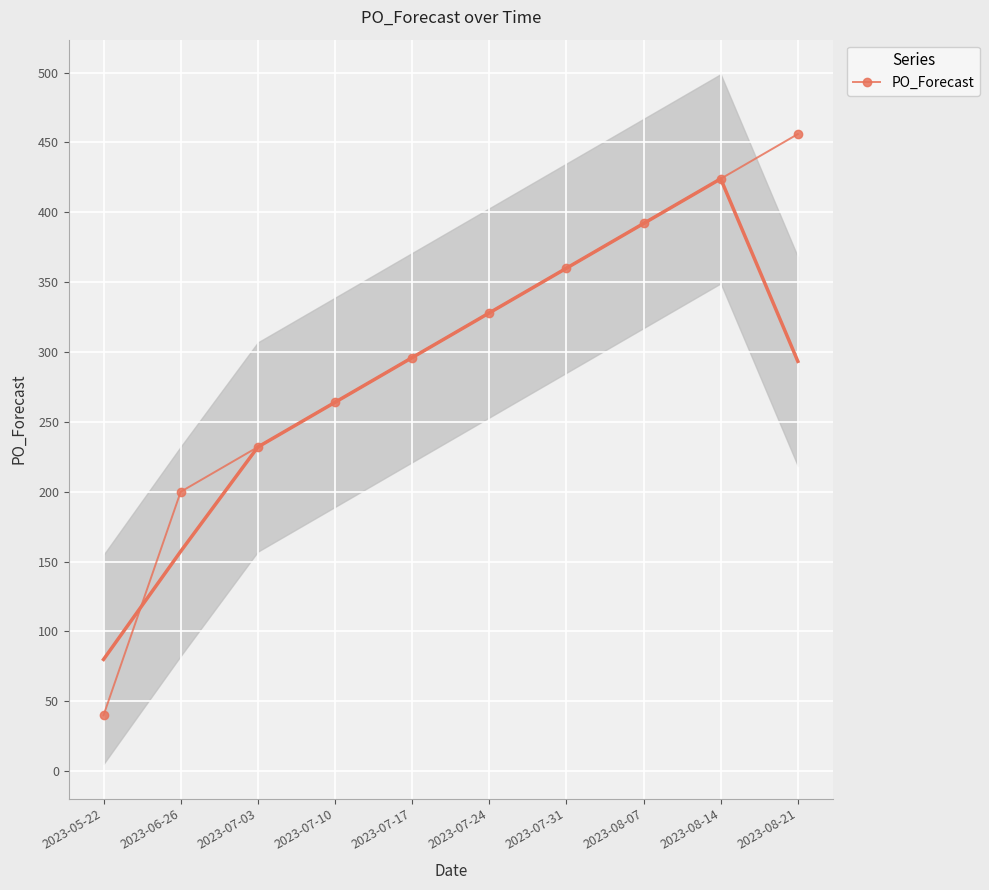

What is the greatest value displayed?

456